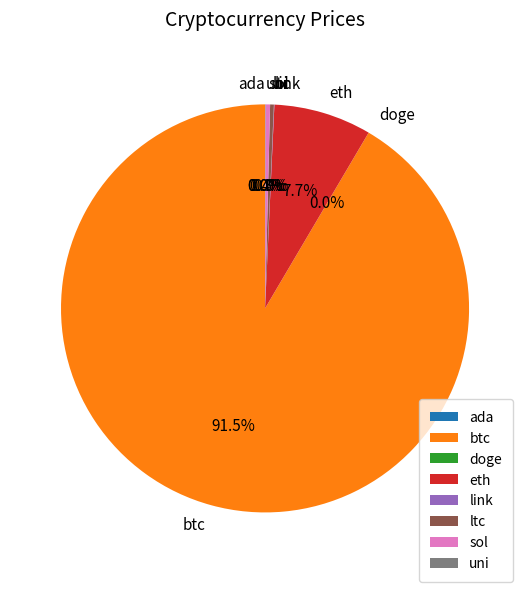

Which category has the biggest portion of the pie?

btc